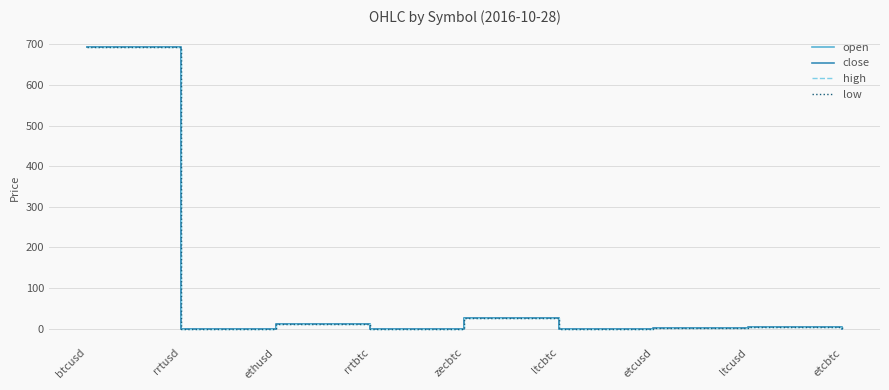

At which category is the sum across all series the highest?

btcusd